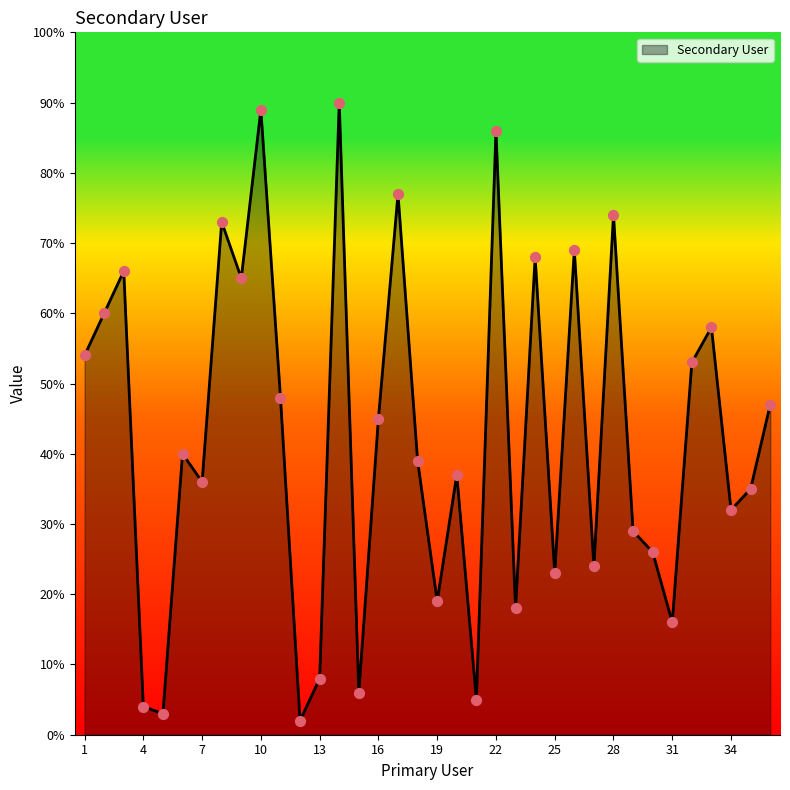

What is the maximum value shown in the chart?

90